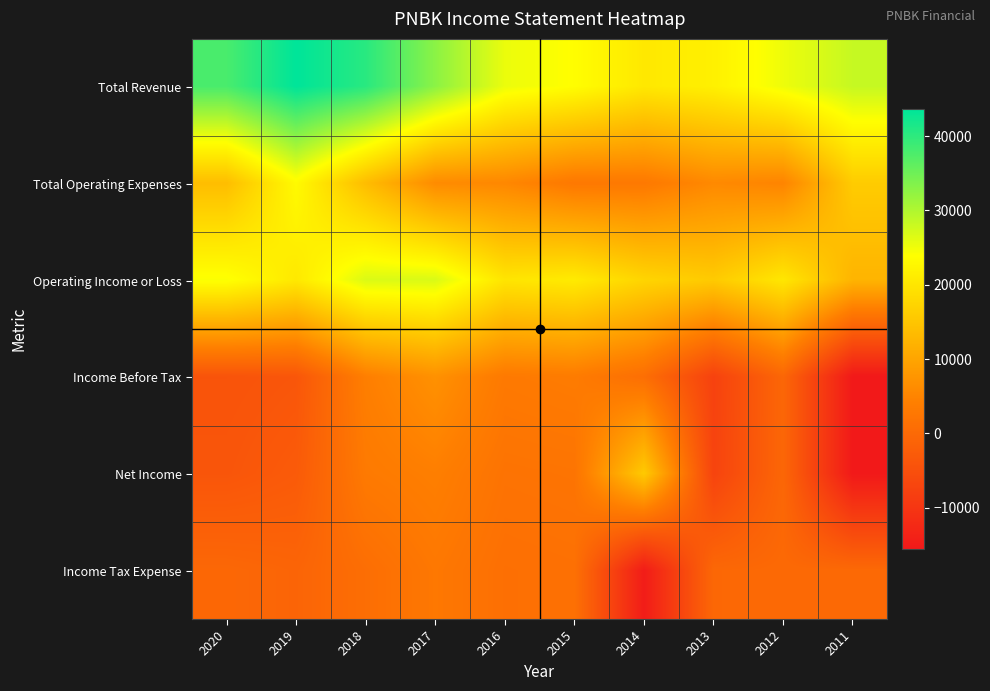

Reading right to left, transcribe all the data shown in this chart.

Total Revenue: 2011=28300	2012=25200	2013=21700	2014=20400	2015=23700	2016=25400	2017=32800	2018=40400	2019=43600	2020=37900
Total Operating Expenses: 2011=16000	2012=5000	2013=5800	2014=3000	2015=2900	2016=5500	2017=6100	2018=13700	2019=23200	2020=13800
Operating Income or Loss: 2011=12400	2012=20200	2013=15800	2014=17400	2015=20800	2016=19900	2017=26800	2018=26700	2019=20500	2020=24200
Income Before Tax: 2011=-15500	2012=-500	2013=-7600	2014=1000	2015=3500	2016=3100	2017=7000	2018=4100	2019=-3700	2020=-4200
Net Income: 2011=-15500	2012=-500	2013=-7300	2014=15700	2015=2100	2016=1900	2017=4100	2018=3200	2019=-2800	2020=-3800
Income Tax Expense: 2011=0	2012=0	2013=-300	2014=-14800	2015=1400	2016=1200	2017=2800	2018=900	2019=-900	2020=-300